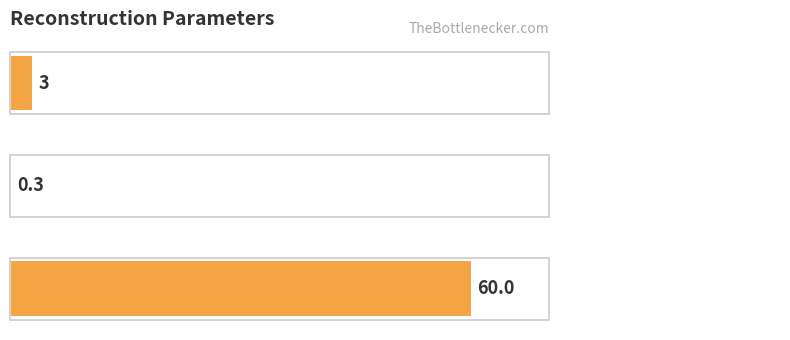

What is the average value?

21.1